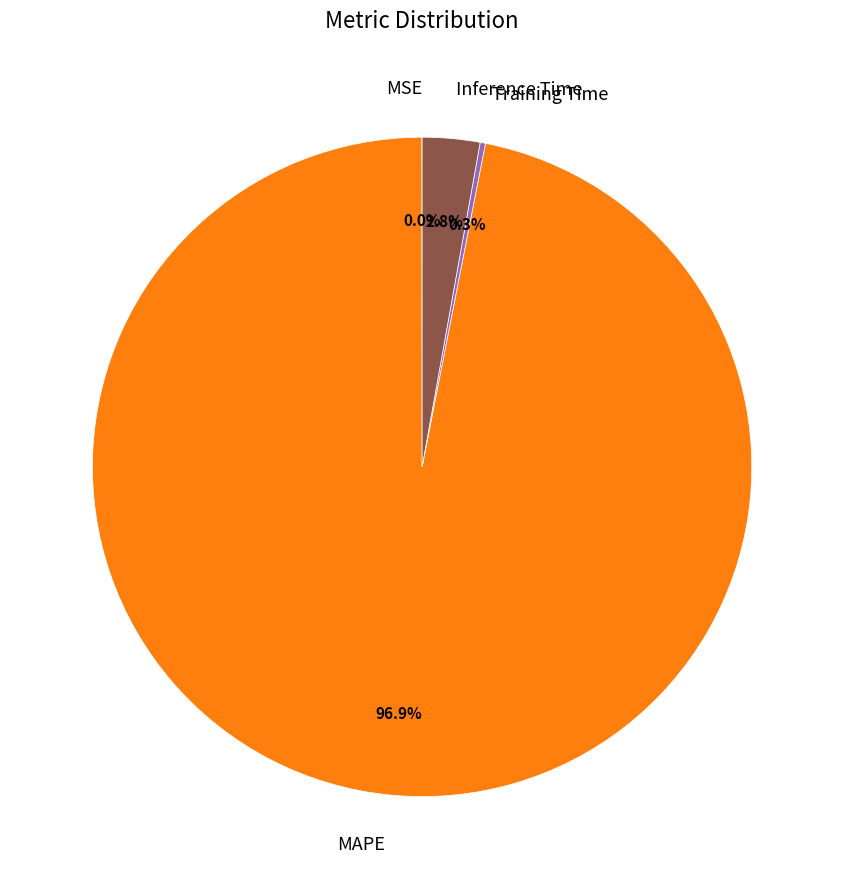

Which has a higher value, Inference Time or MAPE?

MAPE